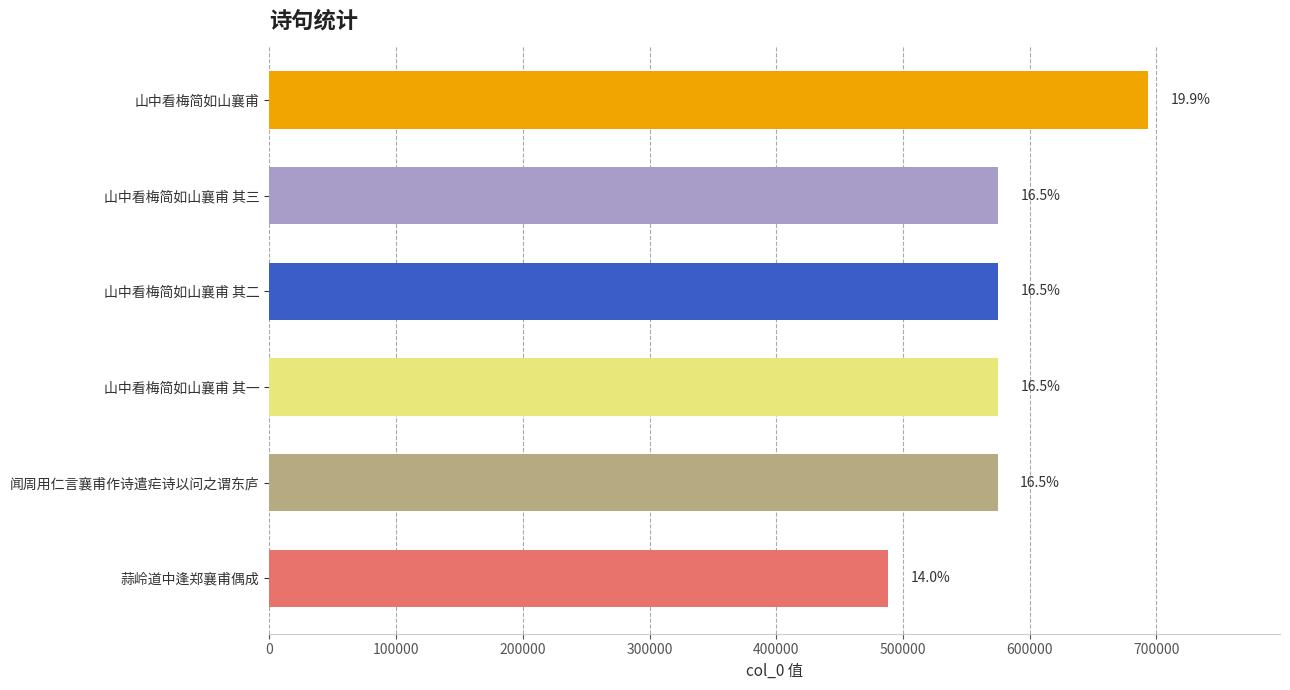

How many bars are there in total?

6